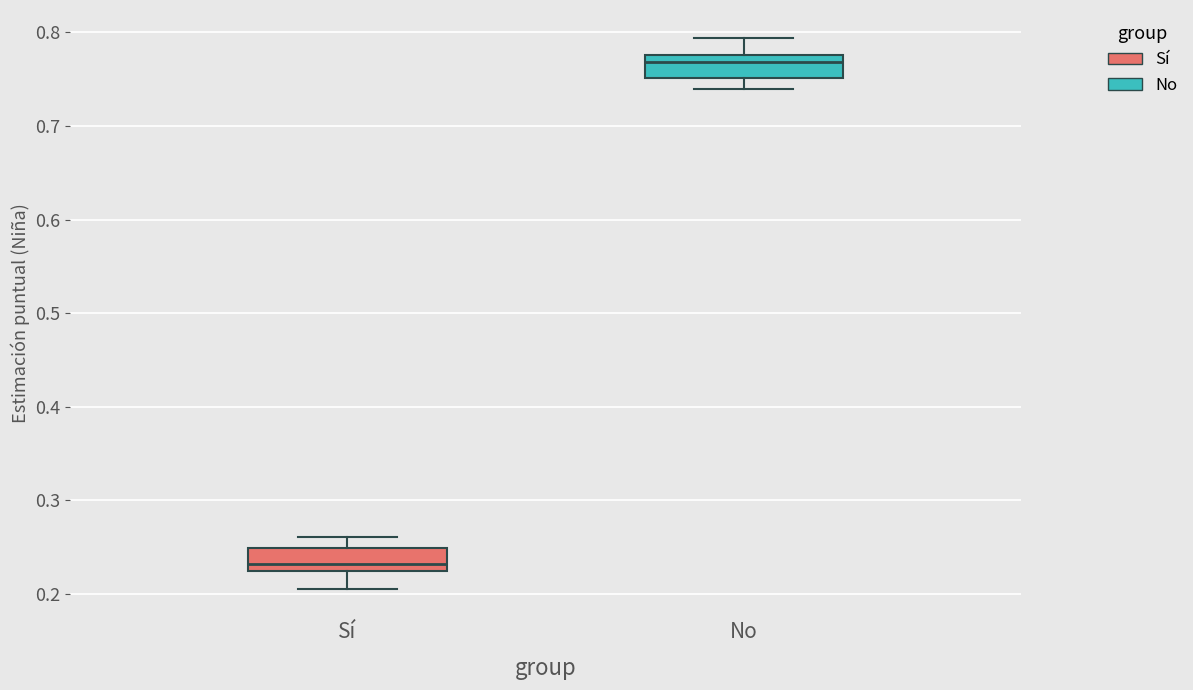

Where does the median line of the box for No sit on the y-axis? The values are not printed on the chart, so give them approximately, as read against the axis.

0.77